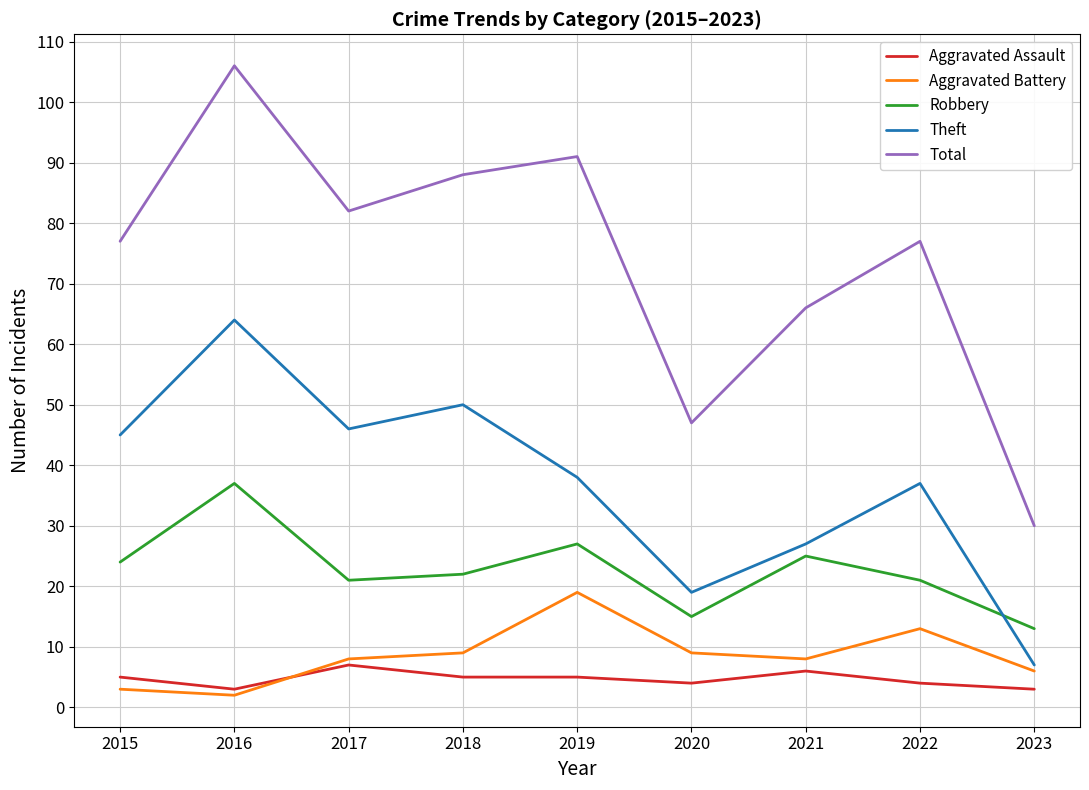

Which series has the widest spread of values?

Total